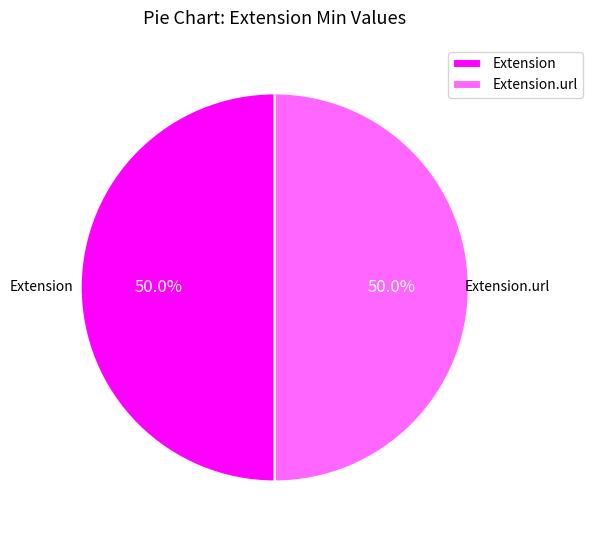

Combined, what portion of the pie is Extension.url and Extension?

100.0%